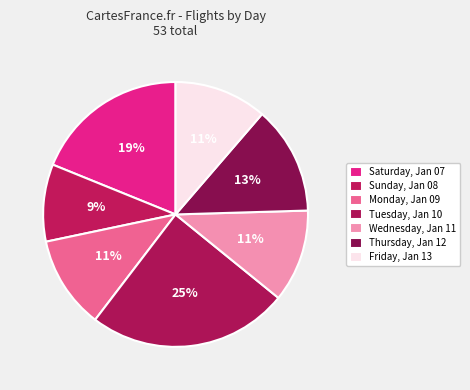

How many slices are in this pie chart?

7